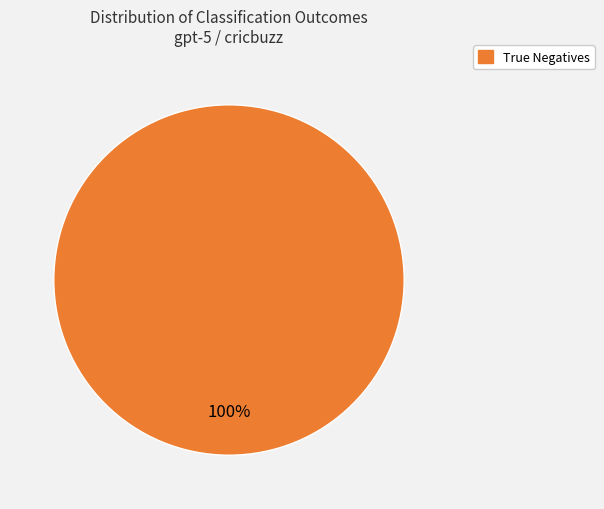

Does any single category account for the majority?

Yes